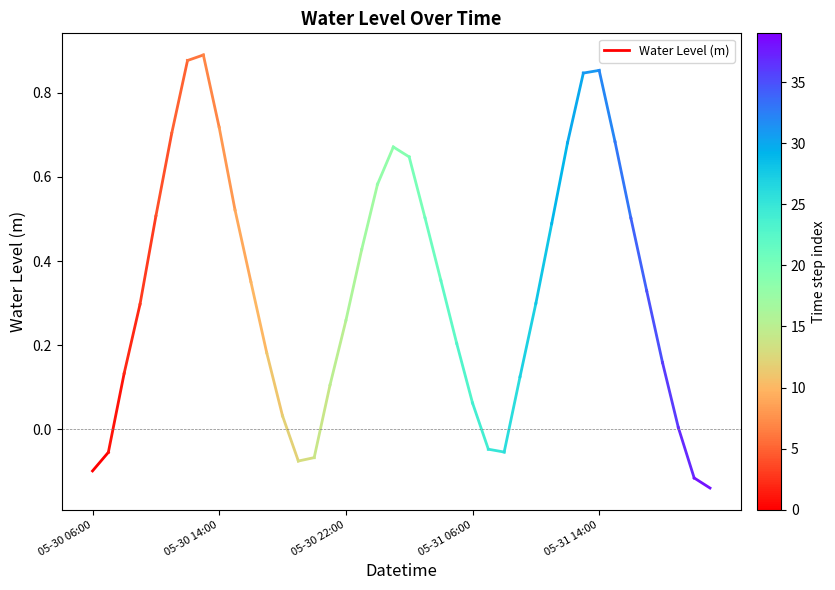

How many lines are shown in the chart?

1